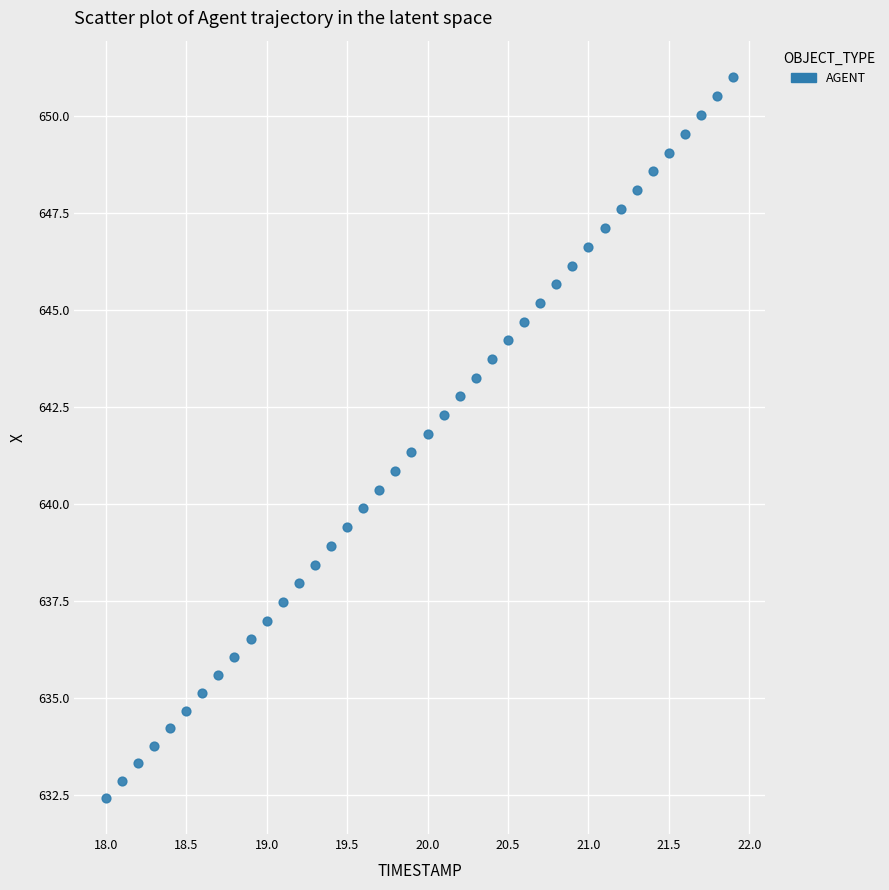

What is the range of Y values (max minus min)?

18.6